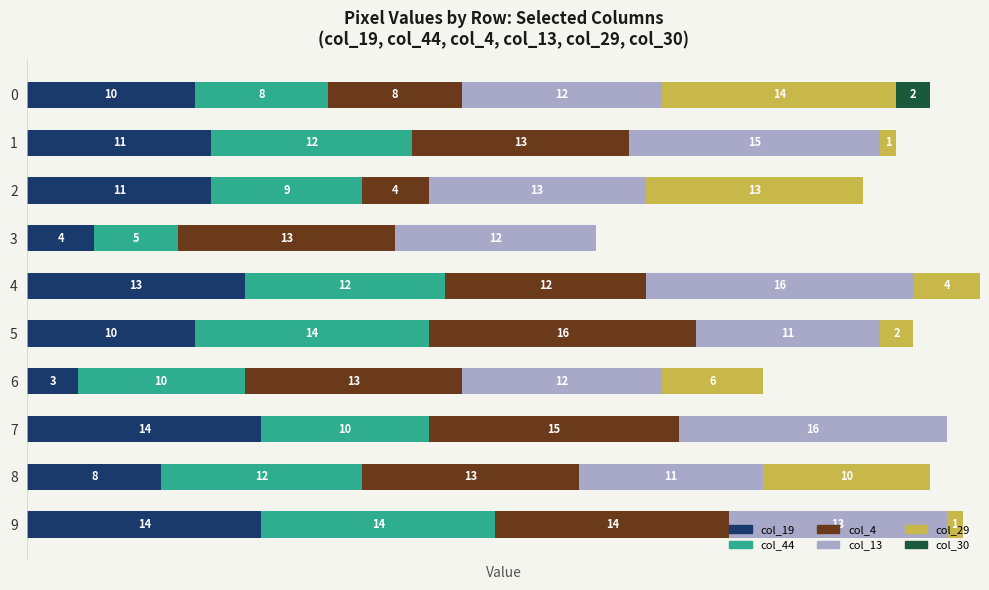

What are all the series names shown in the legend?

col_19, col_44, col_4, col_13, col_29, col_30